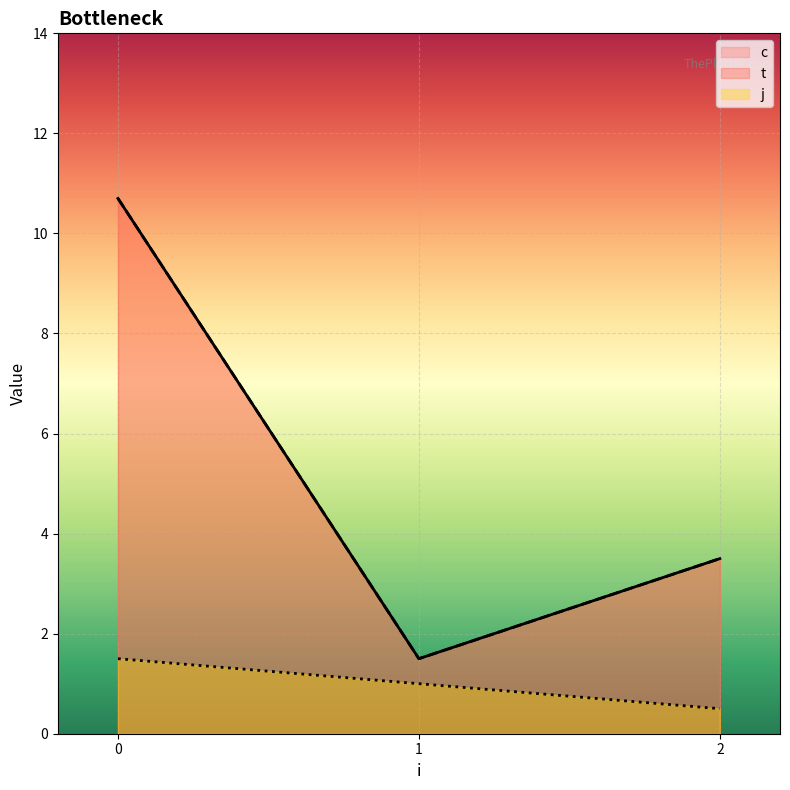

Which series changed the most between 1 and 1?

j